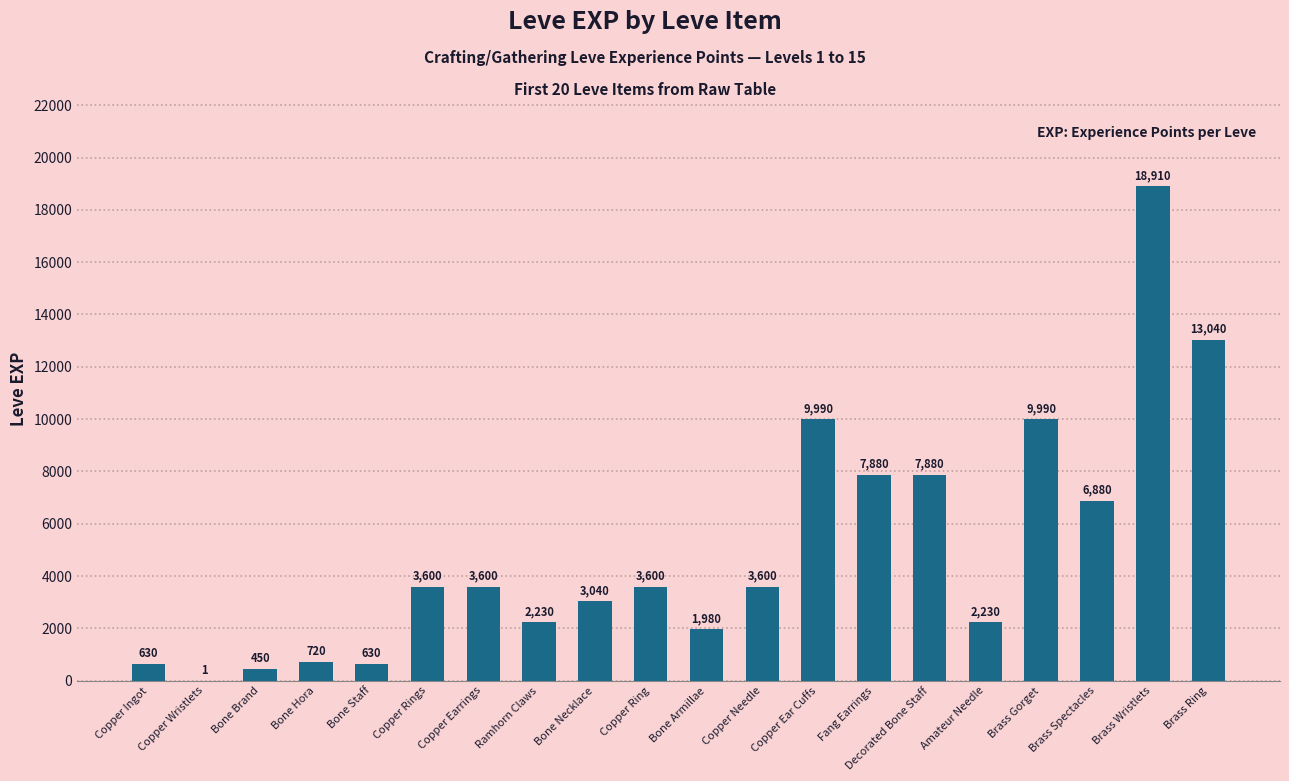

Reading left to right, list all the values displayed in this chart.

Copper Ingot=630	Copper Wristlets=1	Bone Brand=450	Bone Hora=720	Bone Staff=630	Copper Rings=3600	Copper Earrings=3600	Ramhorn Claws=2230	Bone Necklace=3040	Copper Ring=3600	Bone Armillae=1980	Copper Needle=3600	Copper Ear Cuffs=9990	Fang Earrings=7880	Decorated Bone Staff=7880	Amateur Needle=2230	Brass Gorget=9990	Brass Spectacles=6880	Brass Wristlets=18910	Brass Ring=13040